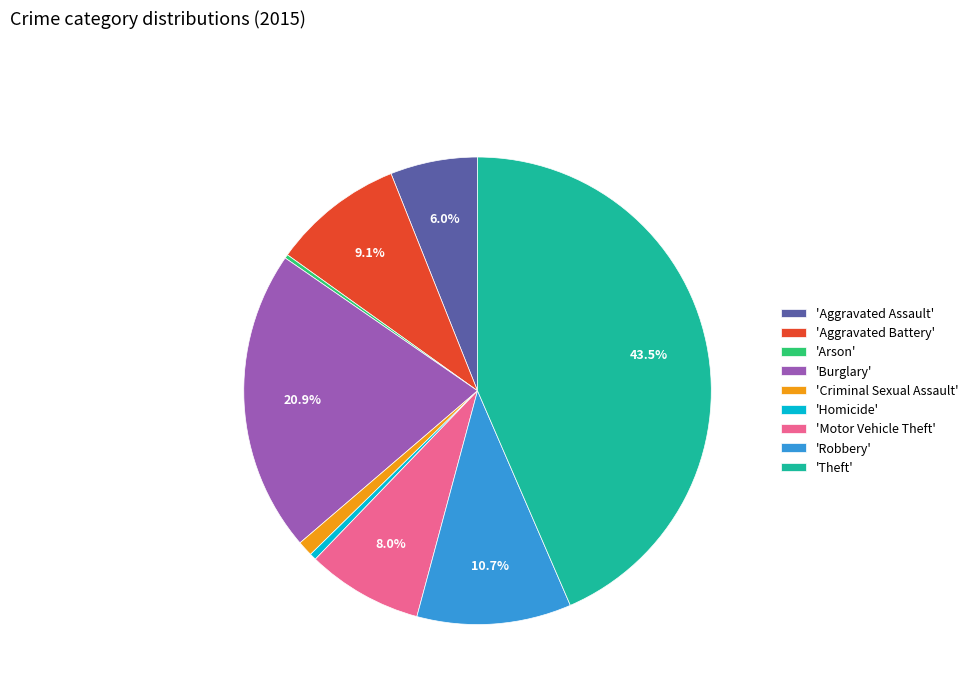

To the nearest percent, what is the difference between the largest and smallest slice percentages?

43%